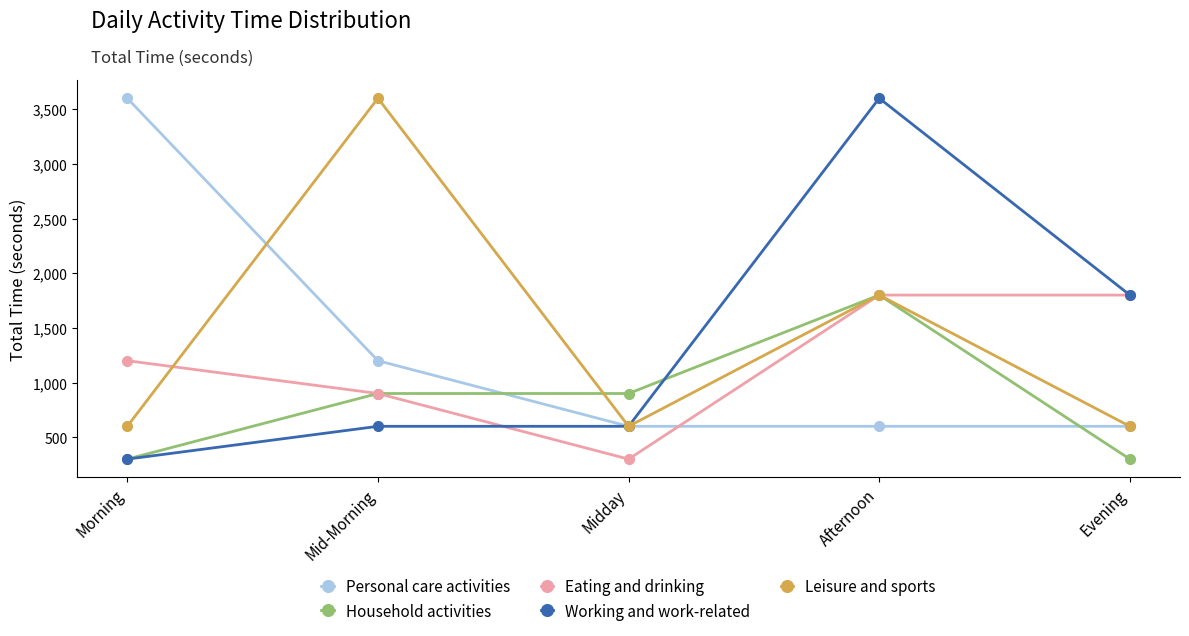

Which series changed the most between Morning and Mid-Morning?

Leisure and sports